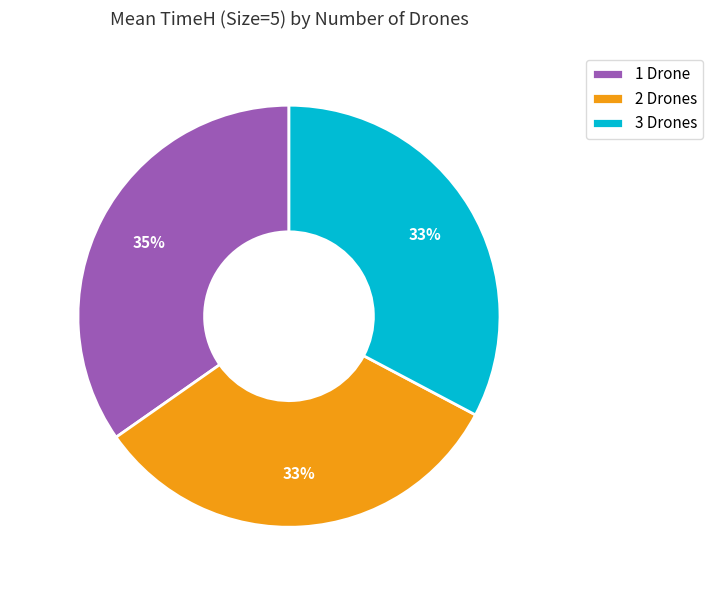

Is the sum of 2 Drones and 1 Drone greater than half?

Yes